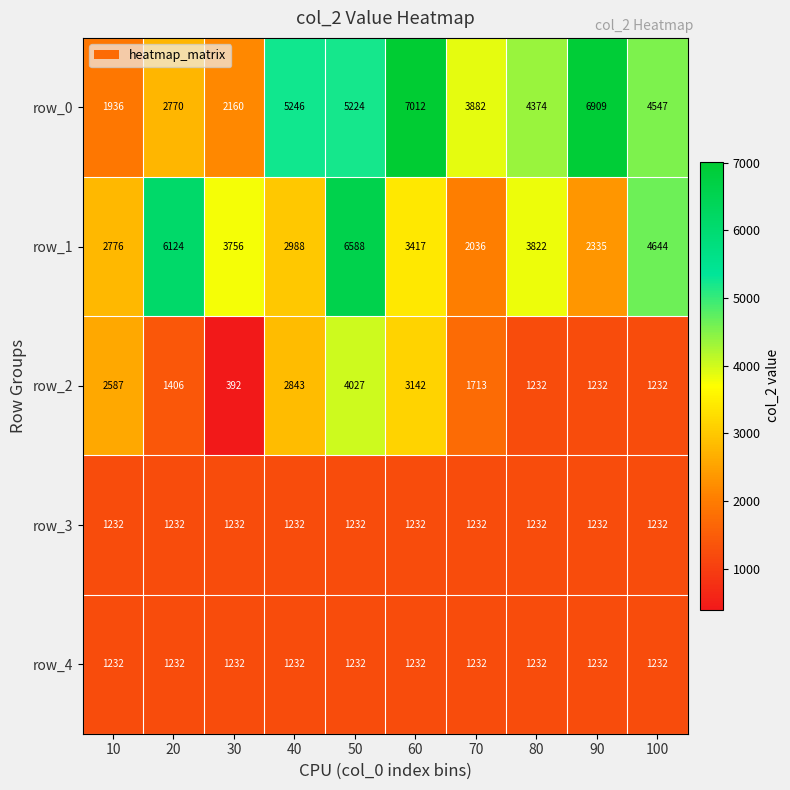

What is the difference between the maximum and minimum values in the row_2 series?

3635